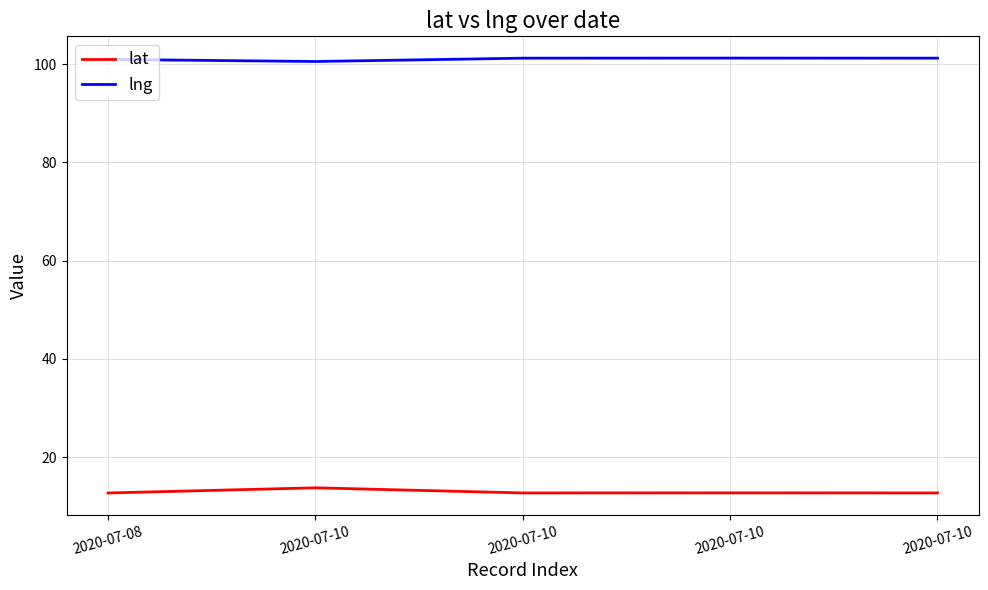

True or false: lat has a value of 13.7 at 2020-07-10.

True